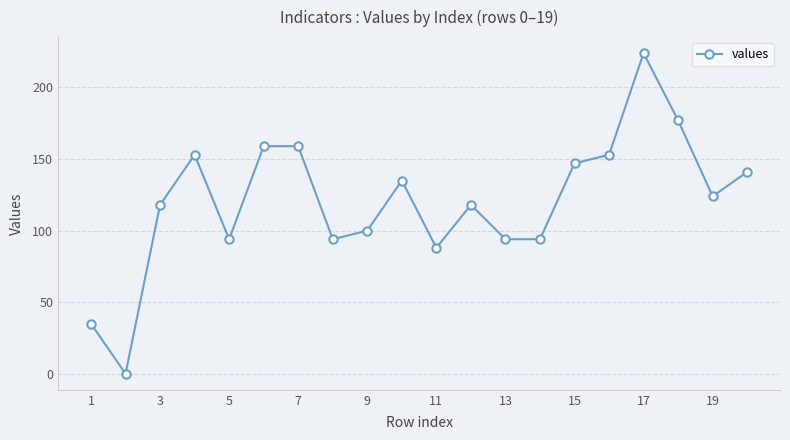

What is the difference between the maximum and minimum values?

224